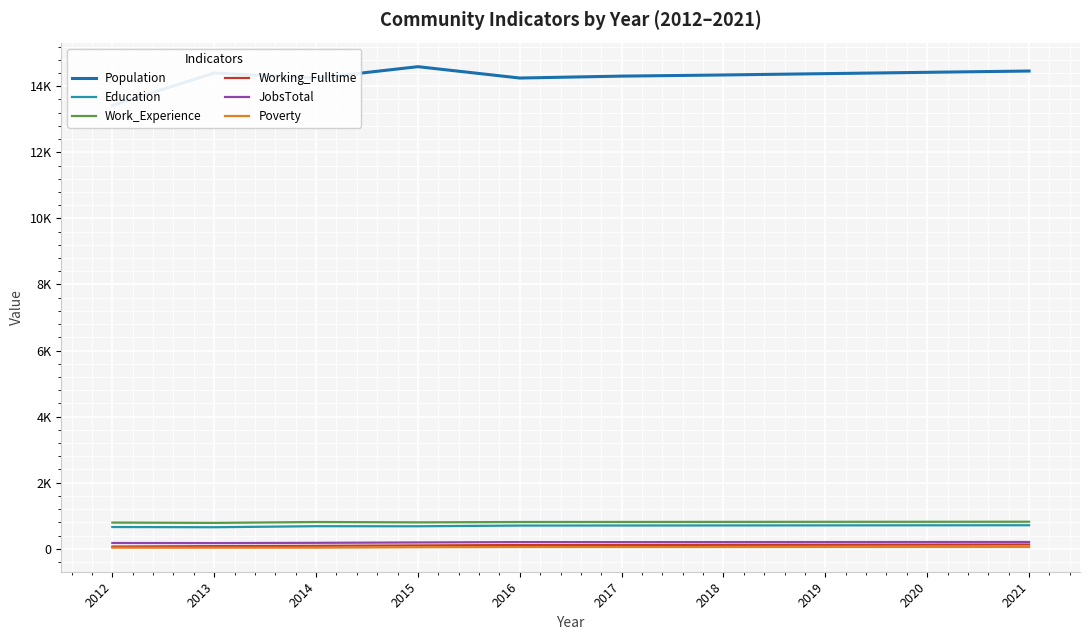

At which category does Population reach its first local peak?

2013